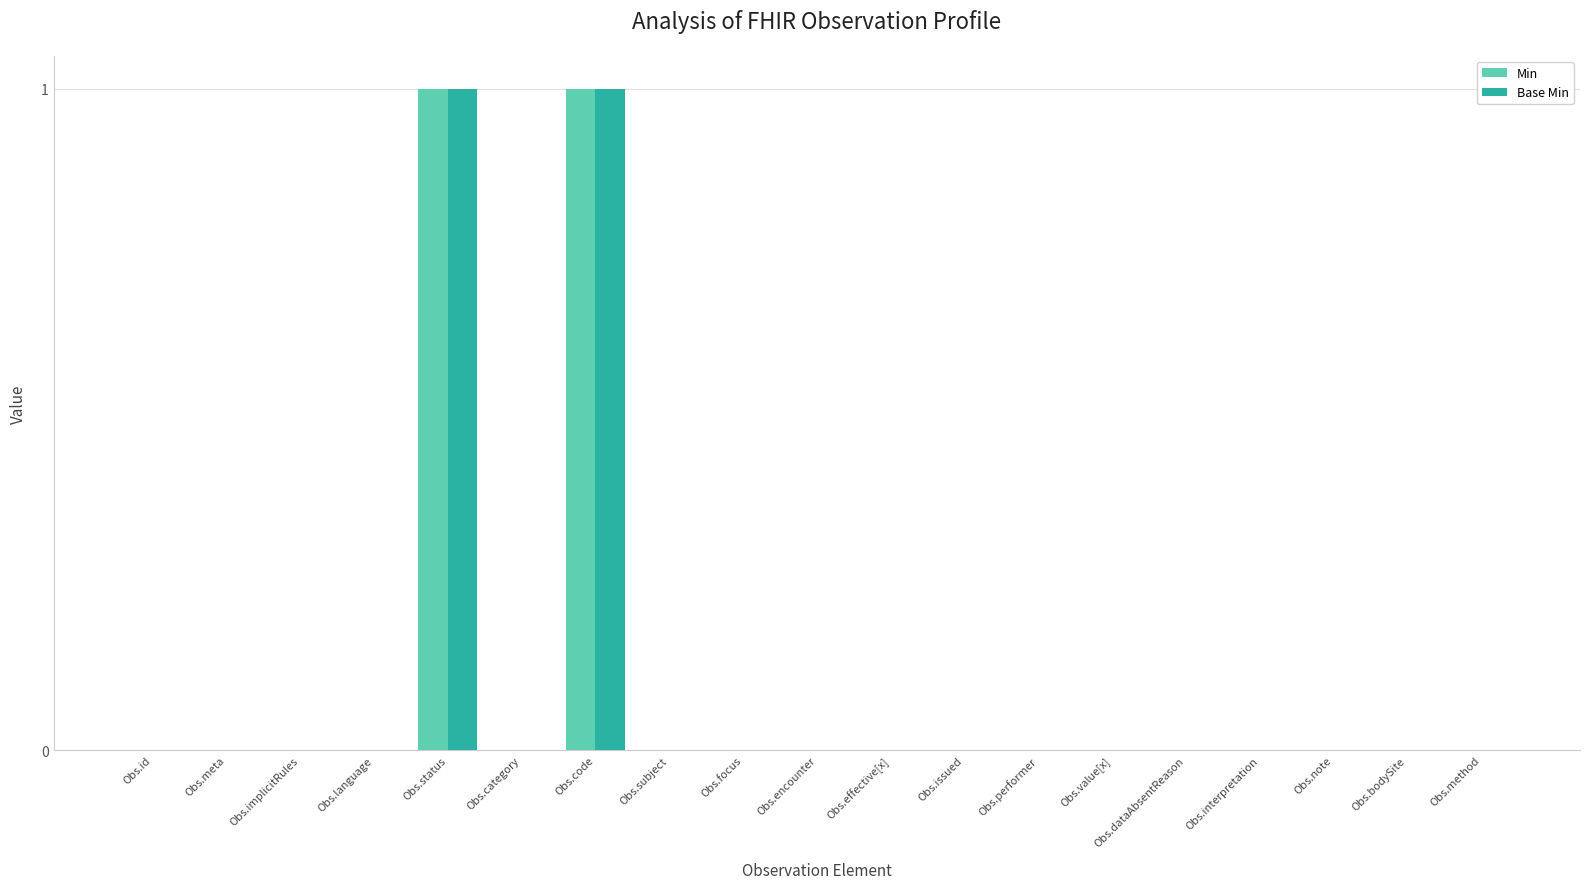

The value of Min at Obs.dataAbsentReason is 0. True or false?

True